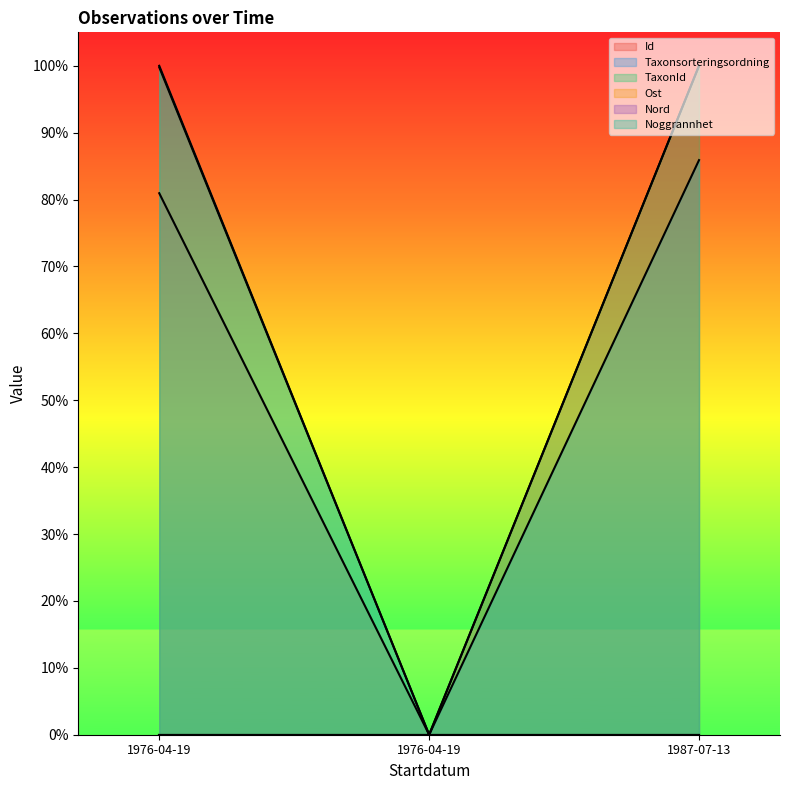

Reading left to right, what are all the values shown in this chart?

Id: 1976-04-19=0.8	1976-04-19=0.0	1987-07-13=1.0
Taxonsorteringsordning: 1976-04-19=1.0	1976-04-19=0.0	1987-07-13=0.9
TaxonId: 1976-04-19=1.0	1976-04-19=0.0	1987-07-13=1.0